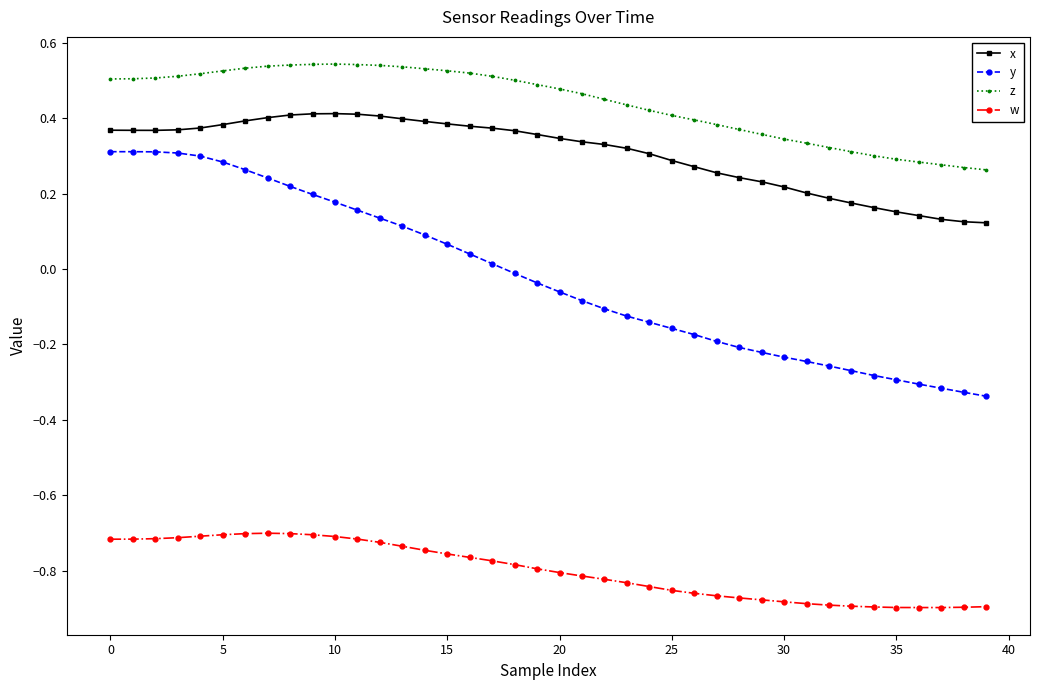

True or false: x and y cross at least once.

False